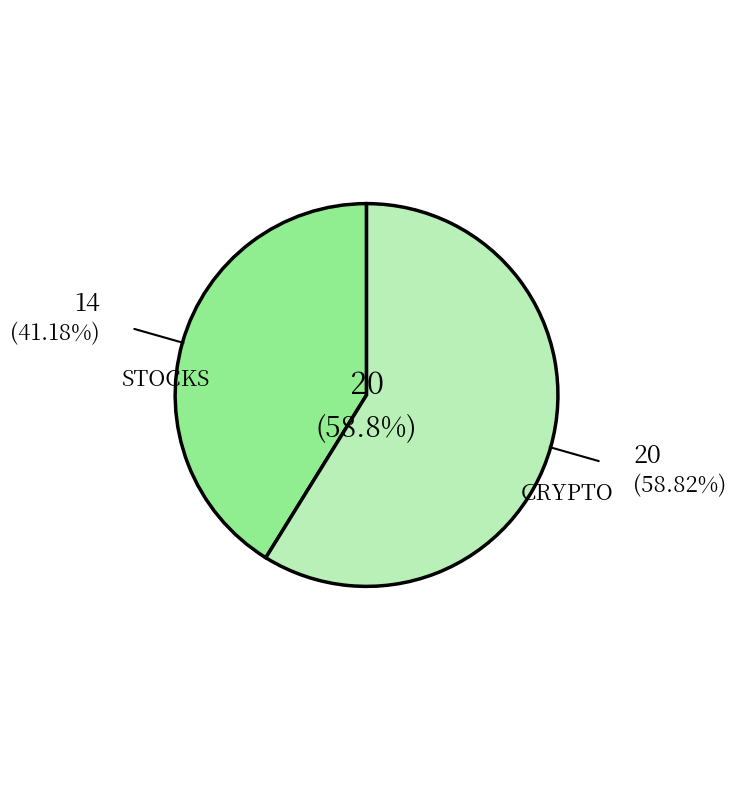

Is there a majority slice in this chart?

Yes